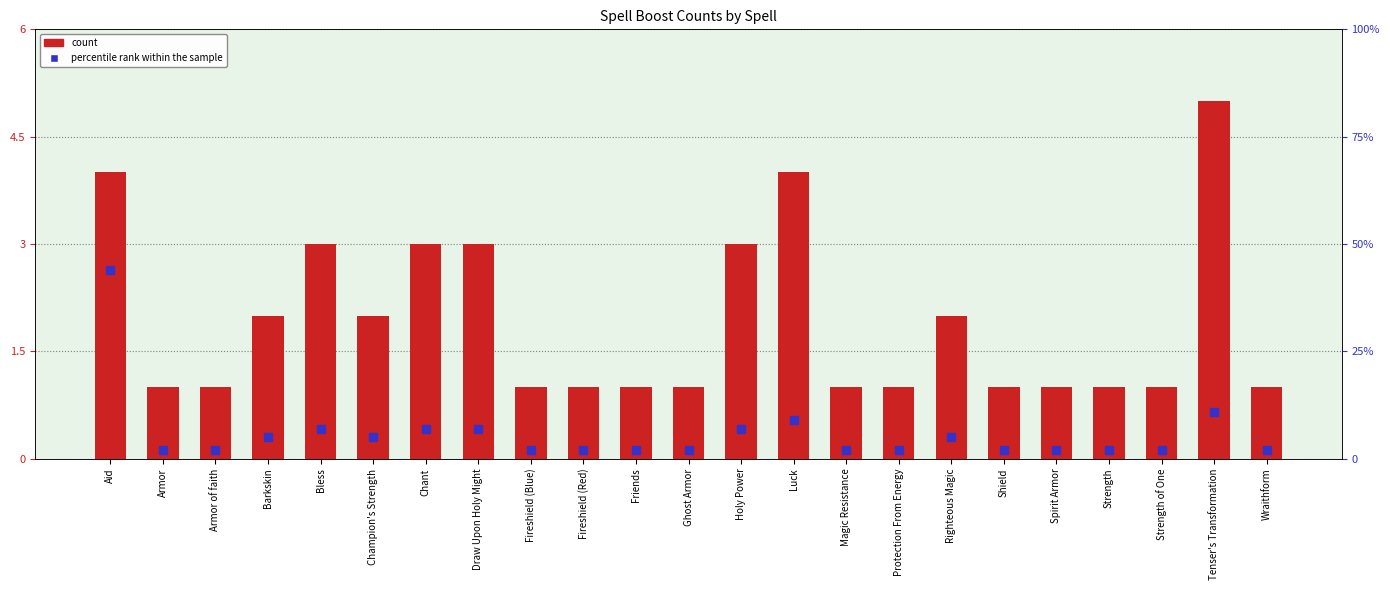

Which series reaches the maximum Y coordinate?

percentile rank within the sample